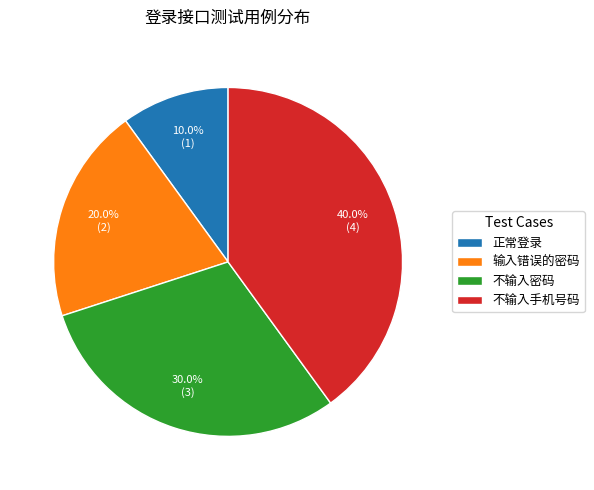

To the nearest percent, what percentage of the pie is 输入错误的密码?

20%